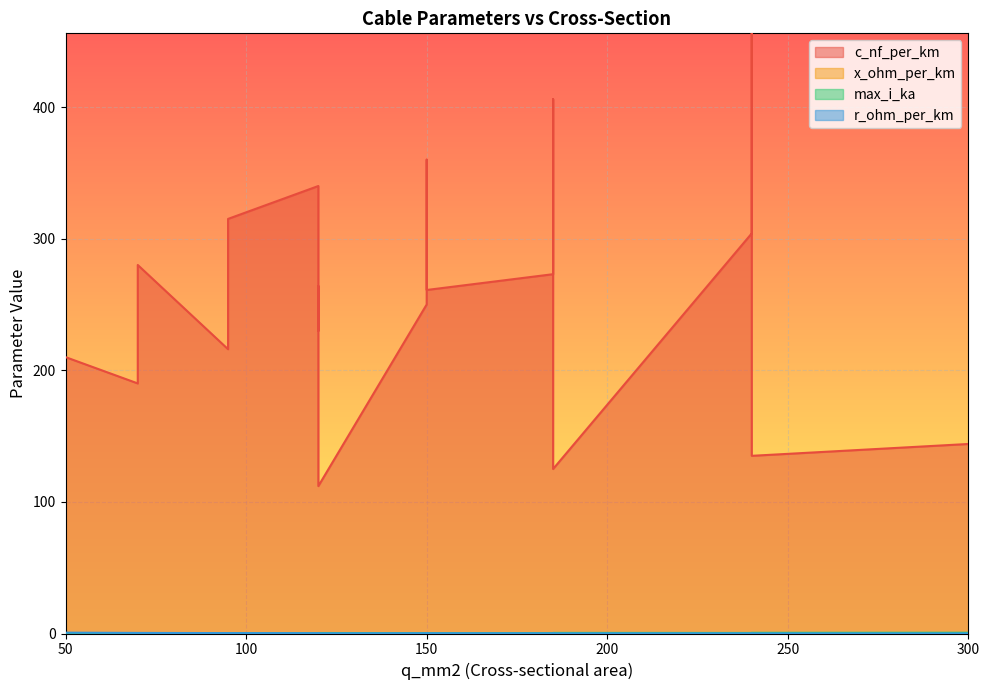

Which series has the largest range (max minus min)?

c_nf_per_km